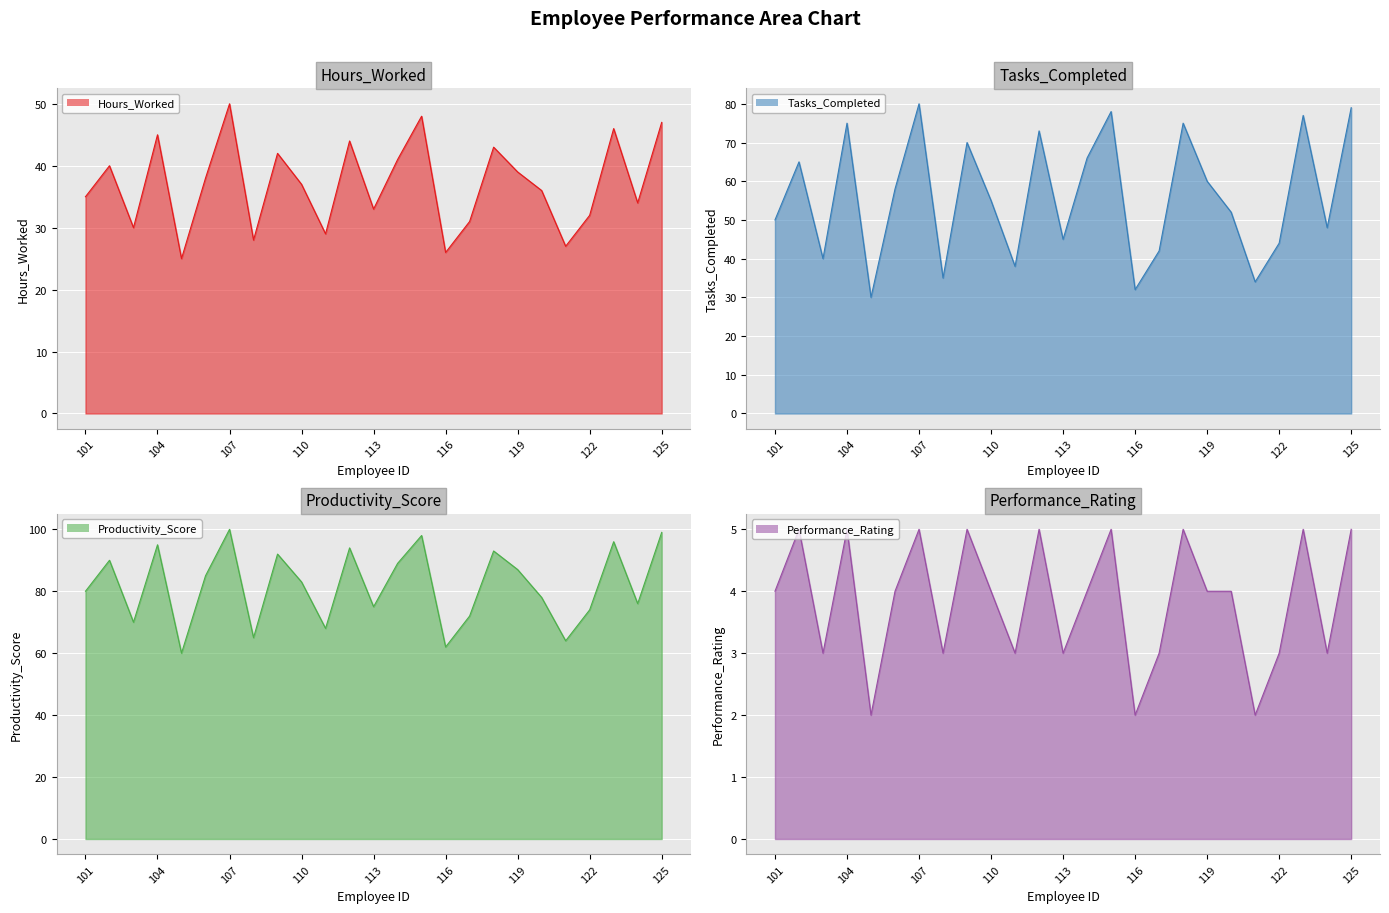

What is the value of the Productivity_Score point at the 5th from the left?

60